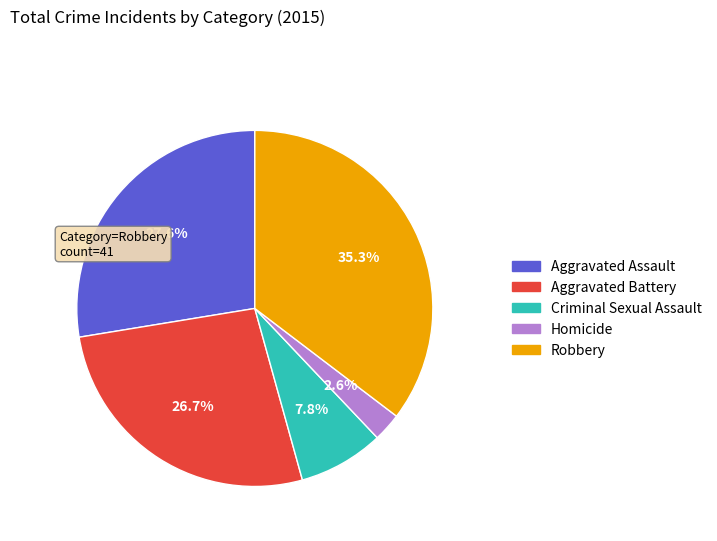

Is it true that Aggravated Assault is 28% of the pie?

True